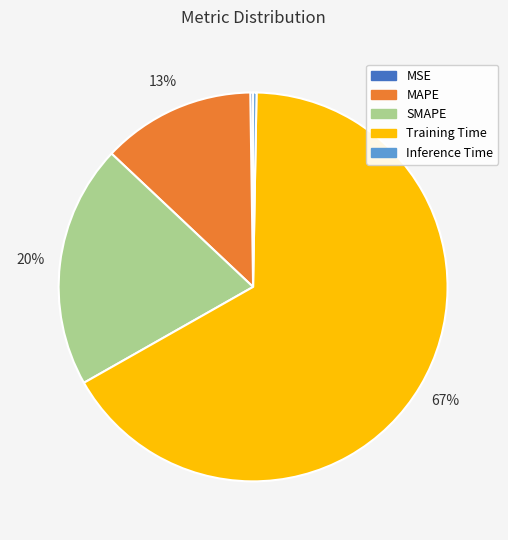

The Training Time slice represents 67% of the pie. True or false?

True